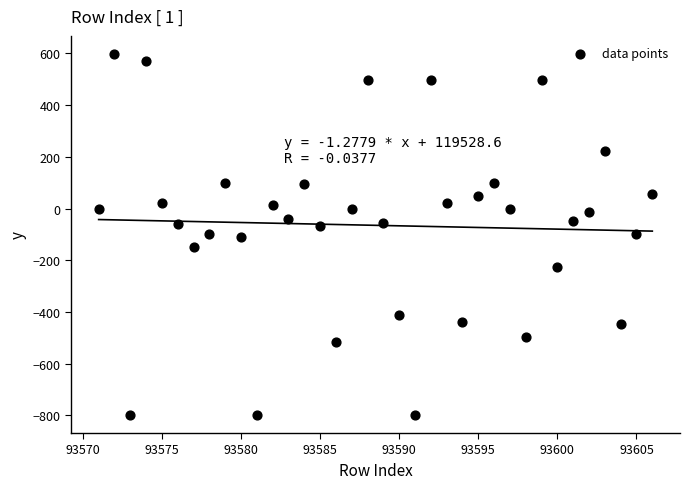

What is the range of Y values (max minus min)?

1396